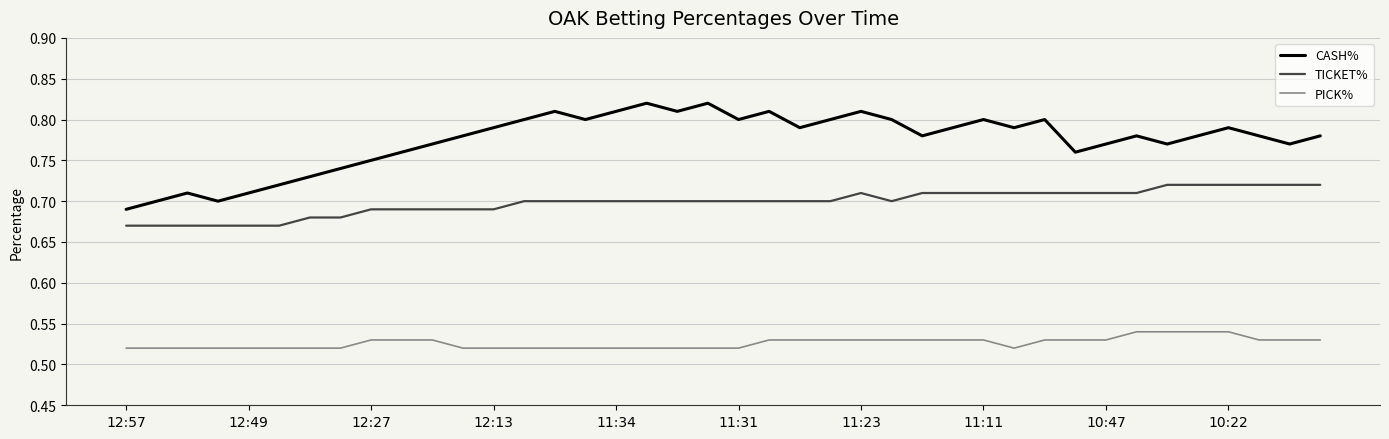

Which series has the widest spread of values?

CASH%